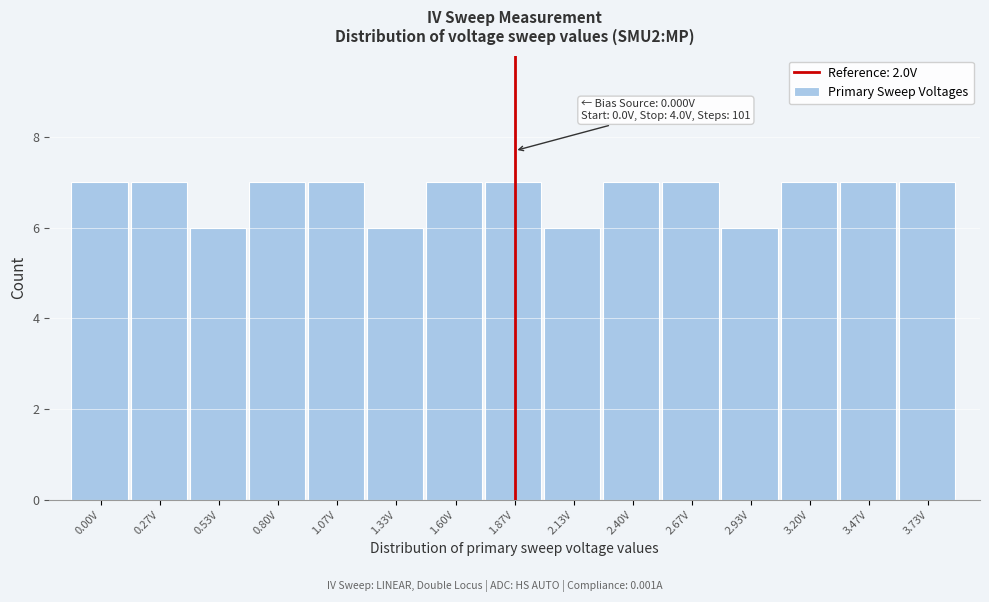

Reading left to right, transcribe all the data shown in this chart.

7	7	6	7	7	6	7	7	6	7	7	6	7	7	7